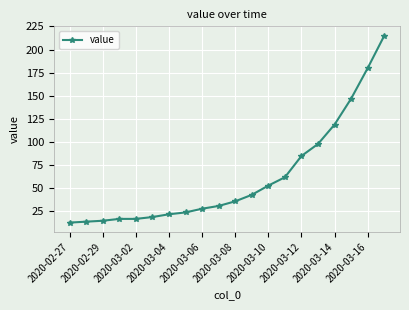

What is the value of the 10th point from the left?

31